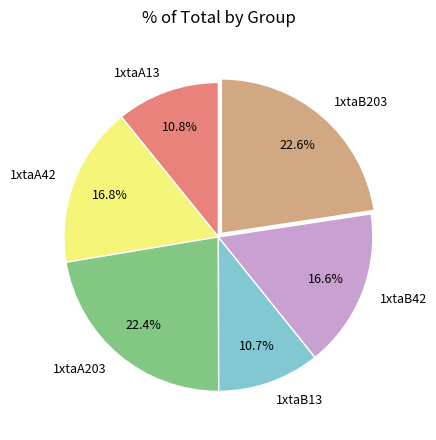

Which has a higher value, 1xtaA13 or 1xtaB203?

1xtaB203